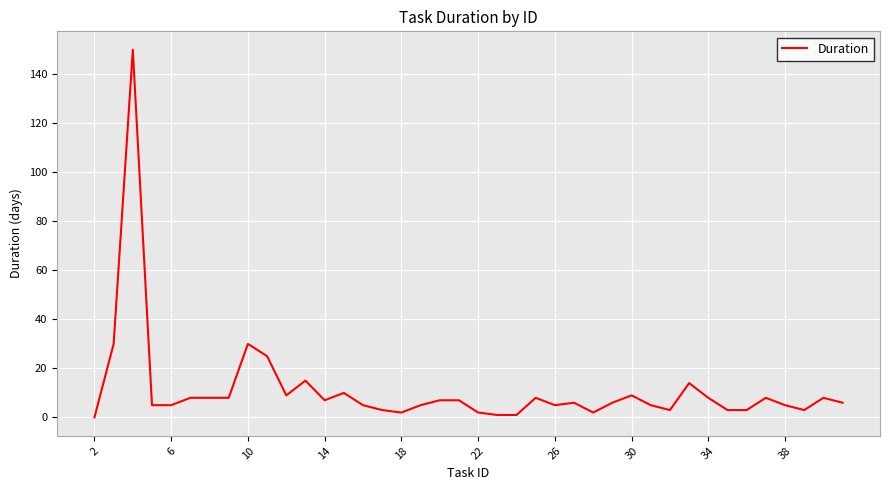

What is the maximum value shown in the chart?

150